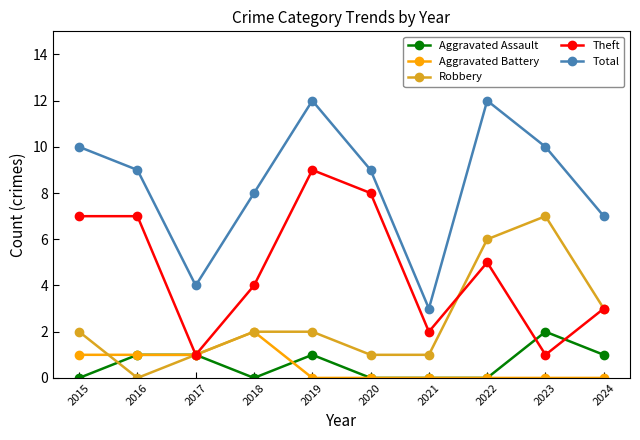

Where is the first local minimum for Aggravated Assault?

2018